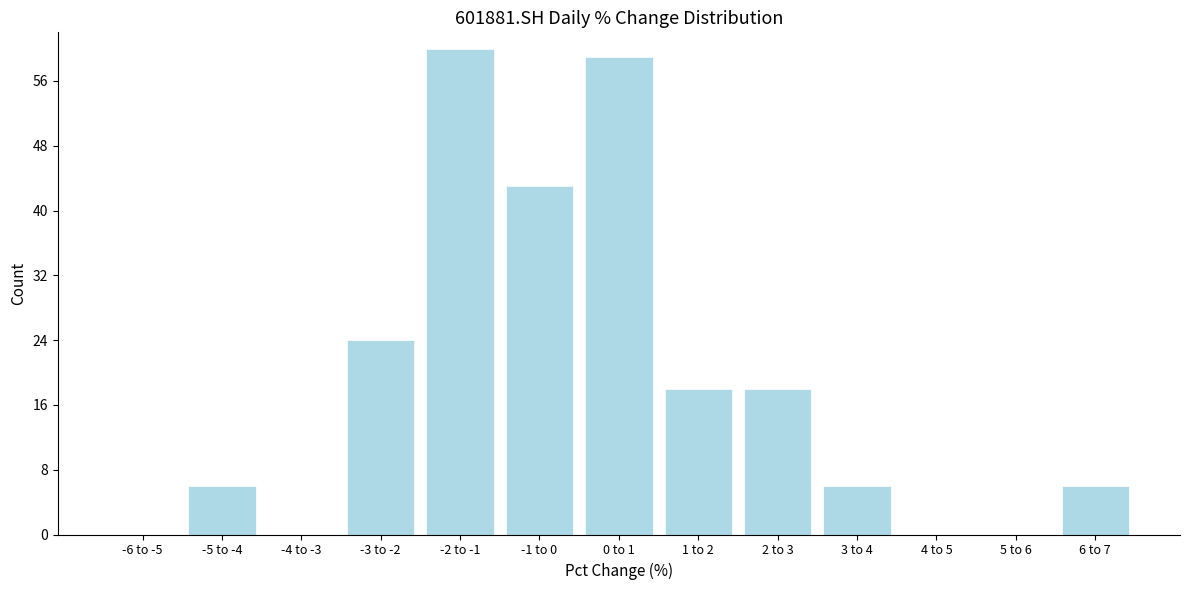

Reading right to left, extract all data points from this chart.

6 to 7=6	5 to 6=0	4 to 5=0	3 to 4=6	2 to 3=18	1 to 2=18	0 to 1=59	-1 to 0=43	-2 to -1=60	-3 to -2=24	-4 to -3=0	-5 to -4=6	-6 to -5=0